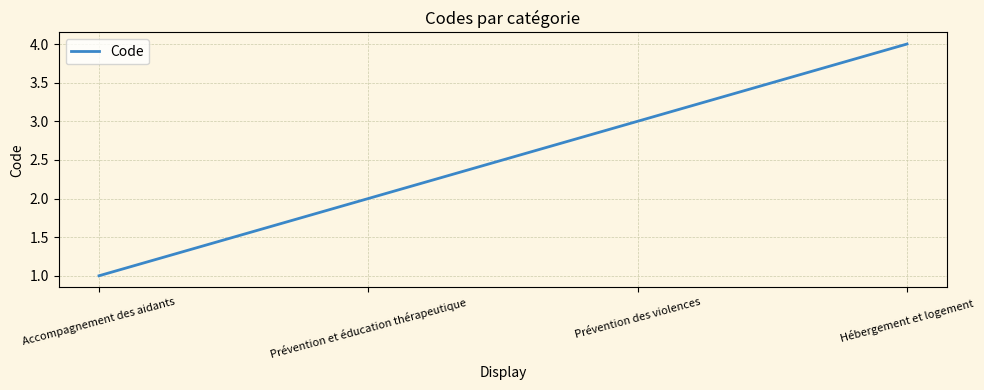

True or false: the data shows 4 at Prévention des violences.

False